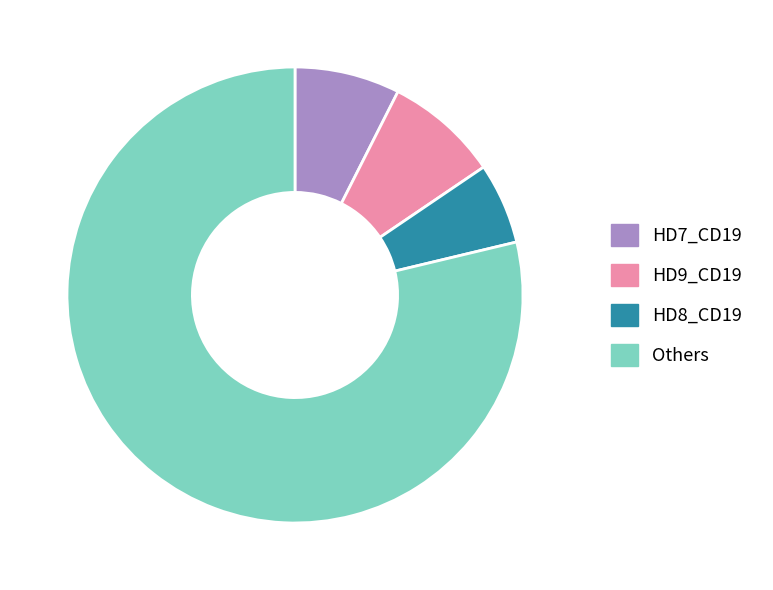

Is there any slice that represents more than half of the pie?

Yes